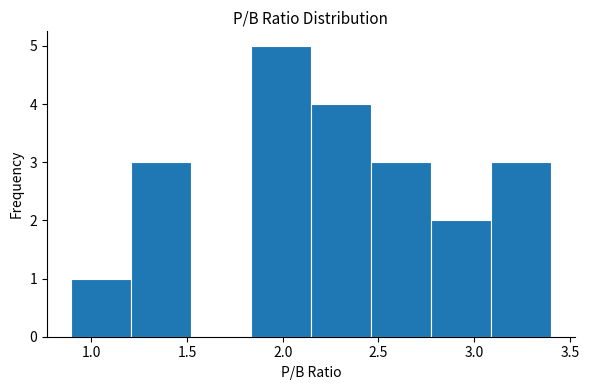

Which range on the x-axis has the tallest bar?

1.85 to 2.15